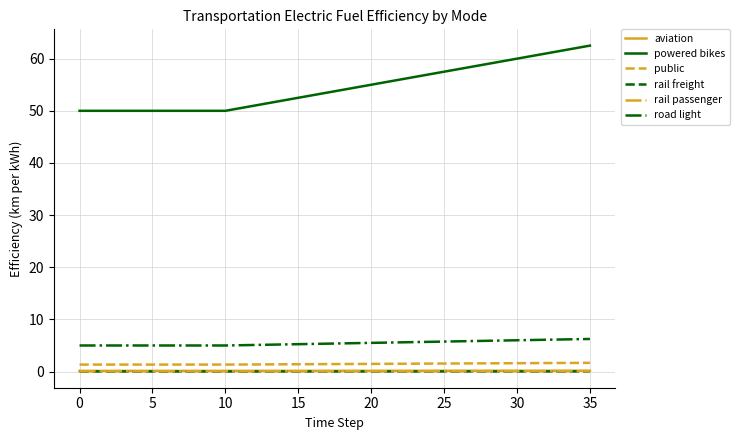

Does the chart have visible grid lines?

Yes